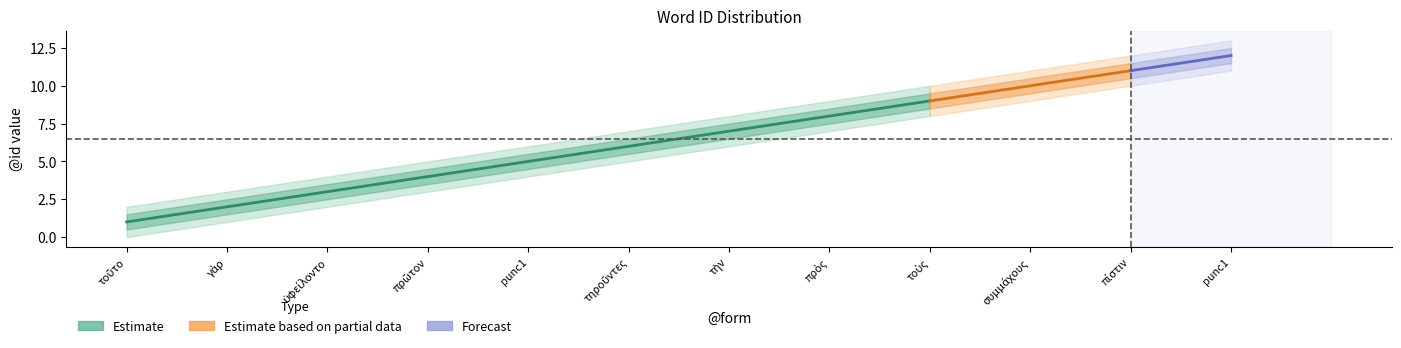

Reading right to left, what are all the values shown in this chart?

center: 11=12.0	10=11.0	9=10.0	8=9.0	7=8.0	6=7.0	5=6.0	4=5.0	3=4.0	2=3.0	1=2.0	0=1.0
upper1: 11=12.5	10=11.5	9=10.5	8=9.5	7=8.5	6=7.5	5=6.5	4=5.5	3=4.5	2=3.5	1=2.5	0=1.5
lower1: 11=11.5	10=10.5	9=9.5	8=8.5	7=7.5	6=6.5	5=5.5	4=4.5	3=3.5	2=2.5	1=1.5	0=0.5
upper2: 11=13.0	10=12.0	9=11.0	8=10.0	7=9.0	6=8.0	5=7.0	4=6.0	3=5.0	2=4.0	1=3.0	0=2.0
lower2: 11=11.0	10=10.0	9=9.0	8=8.0	7=7.0	6=6.0	5=5.0	4=4.0	3=3.0	2=2.0	1=1.0	0=0.0